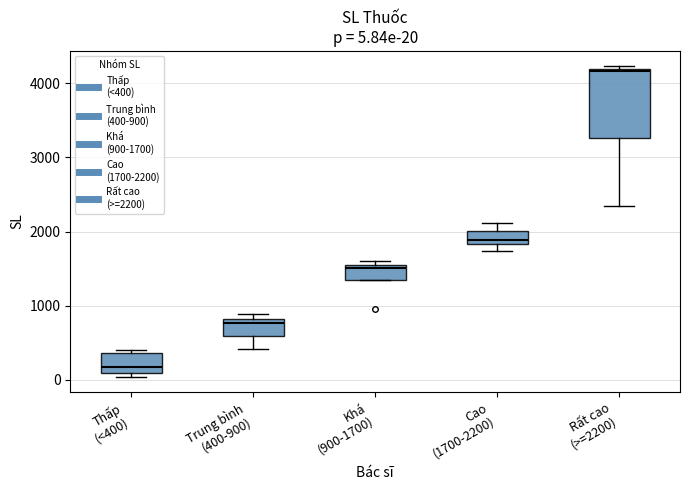

Which box's median line is the highest?

Rất cao (>=2200)